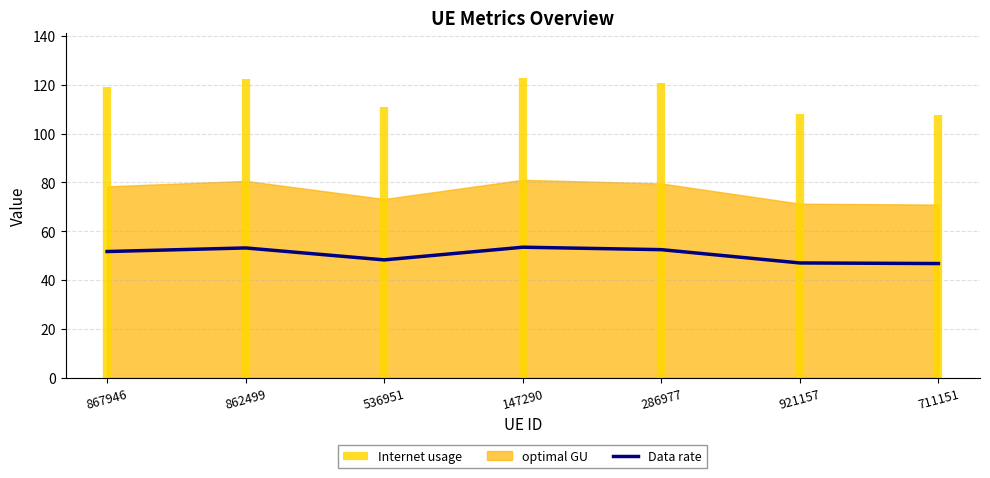

List the labels in order of value, largest first.

147290, 862499, 286977, 867946, 536951, 921157, 711151